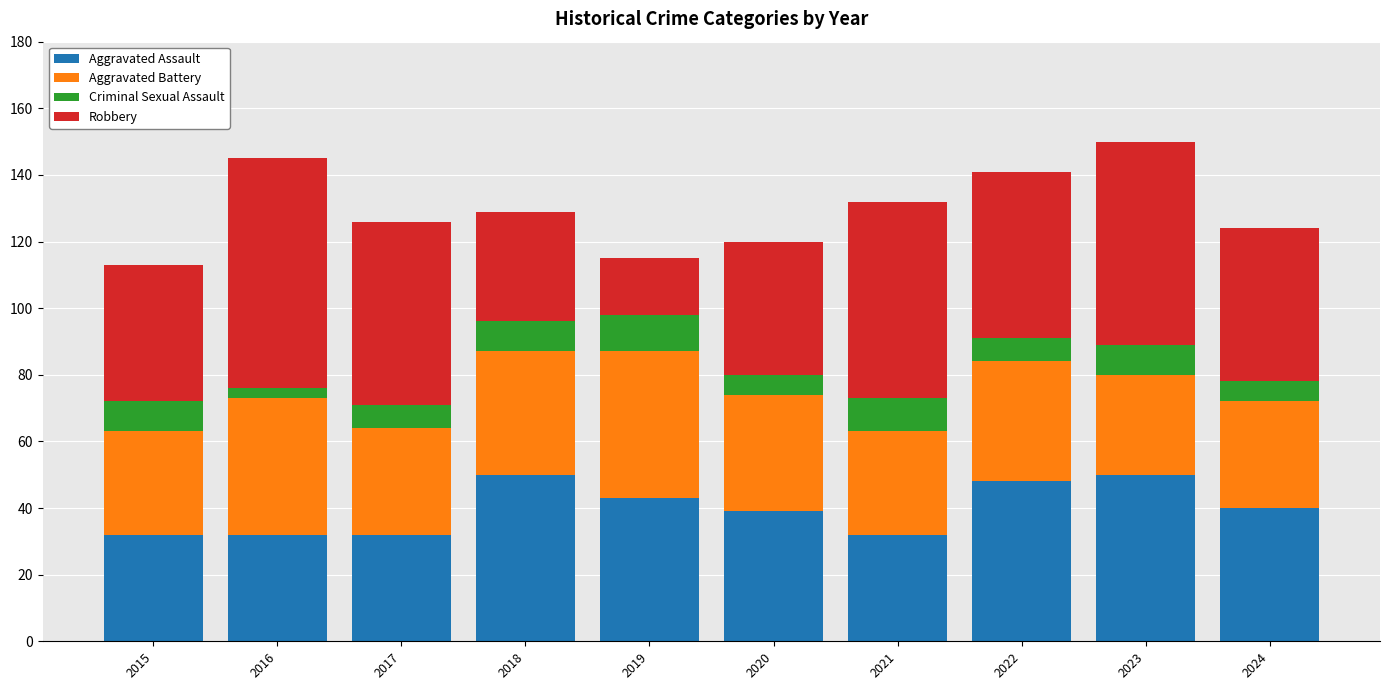

What is the maximum value for Aggravated Assault?

50